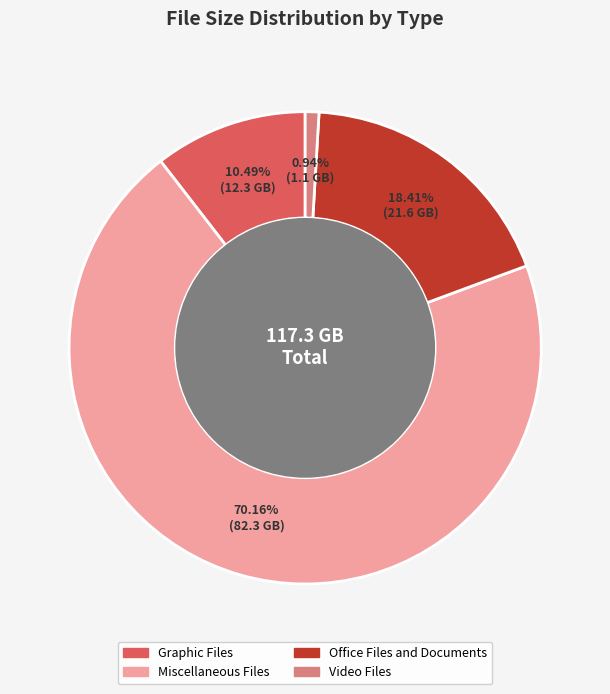

The Graphic Files slice represents 10% of the pie. True or false?

True